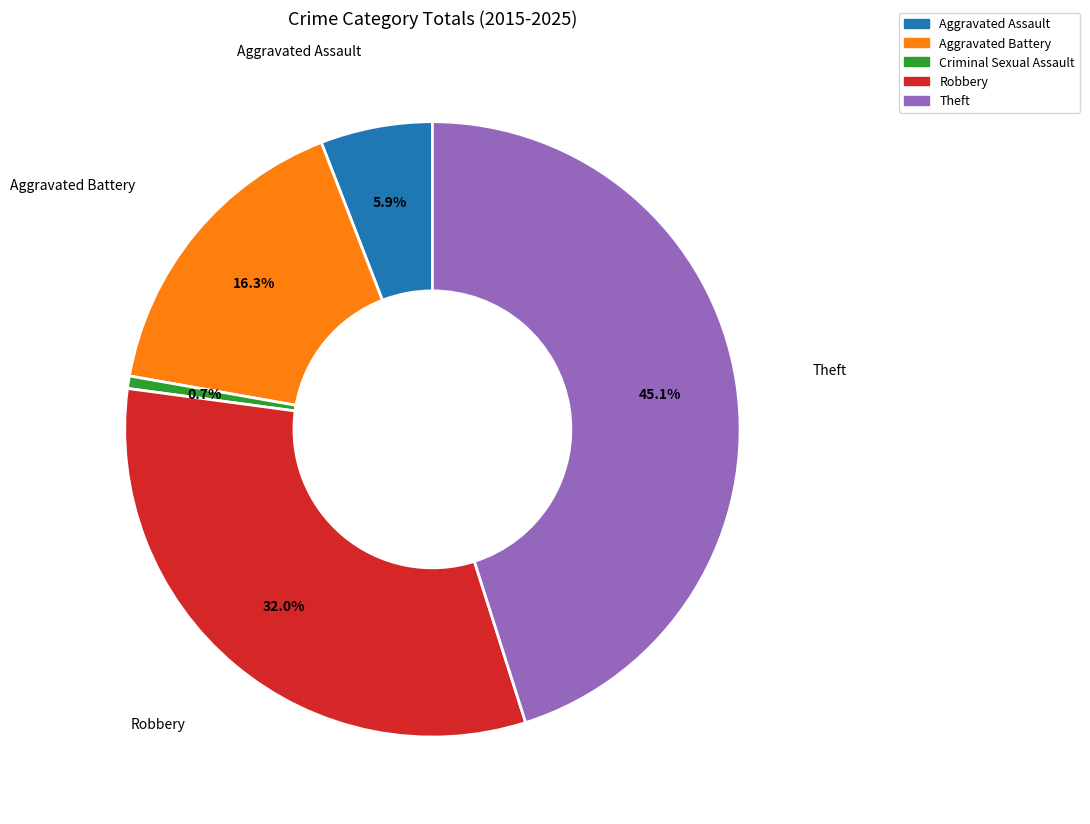

Which slice is the smallest?

Criminal Sexual Assault